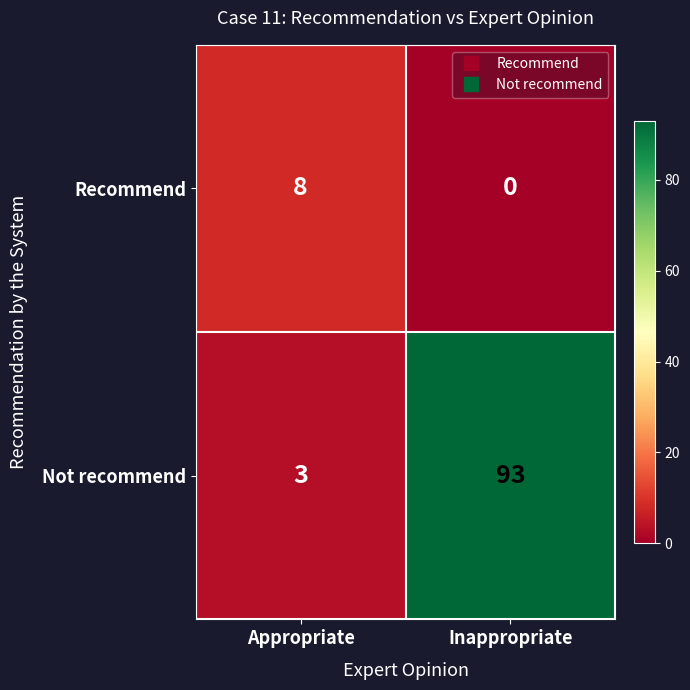

Which series has the widest spread of values?

Not recommend